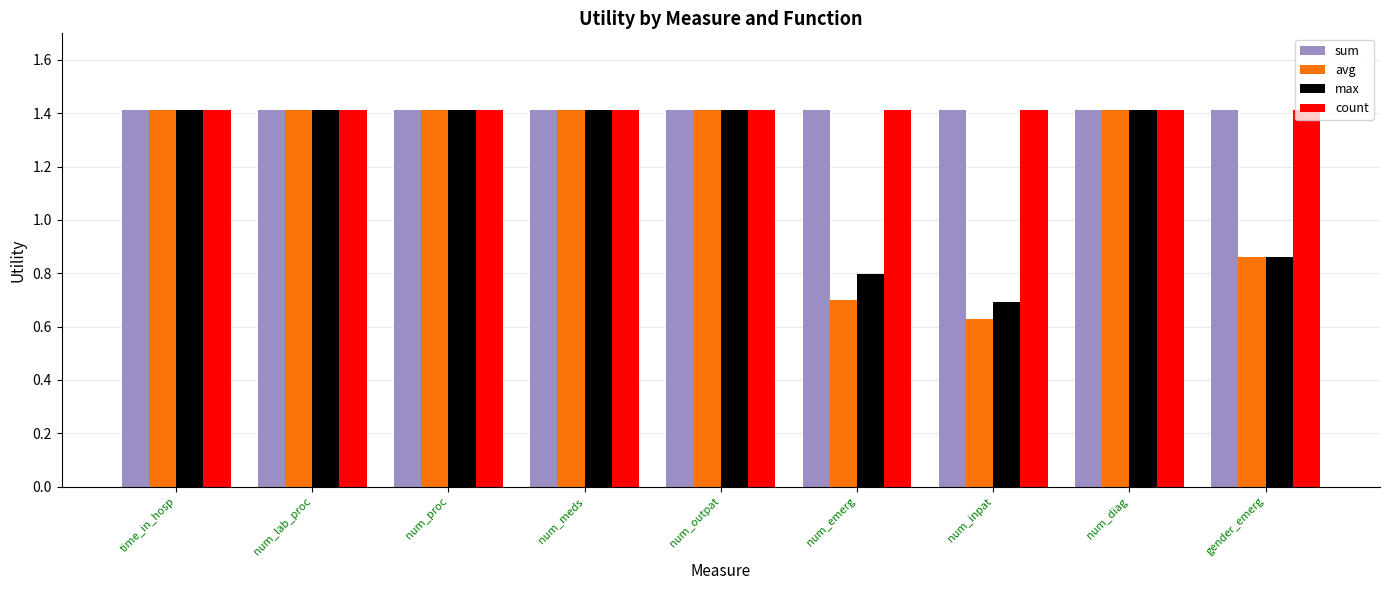

What position from the right is num_lab_proc?

8